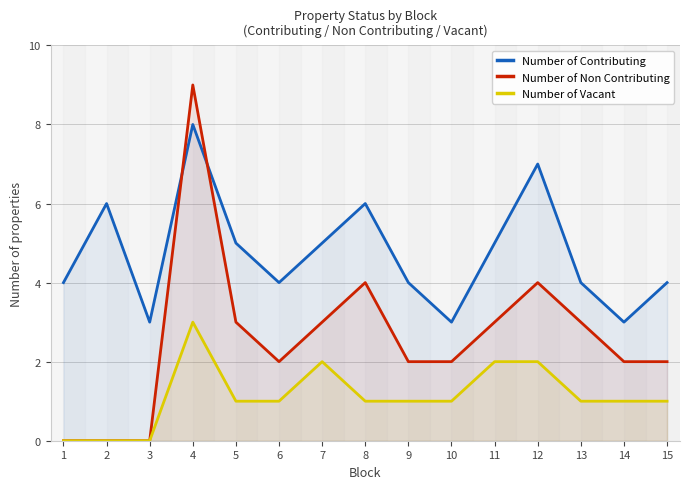

True or false: Number of Vacant and Number of Non Contributing cross at least once.

False